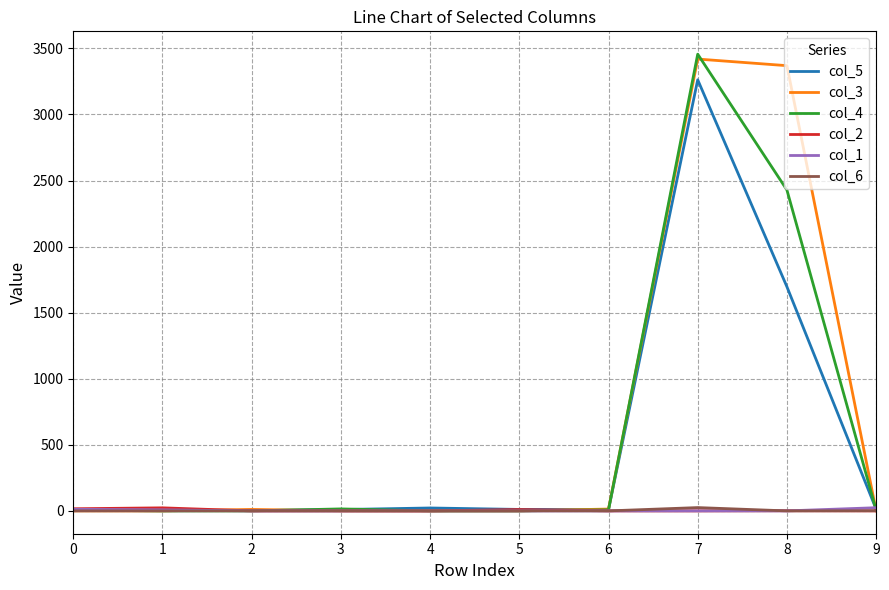

What is the total value across all series at 1?

33